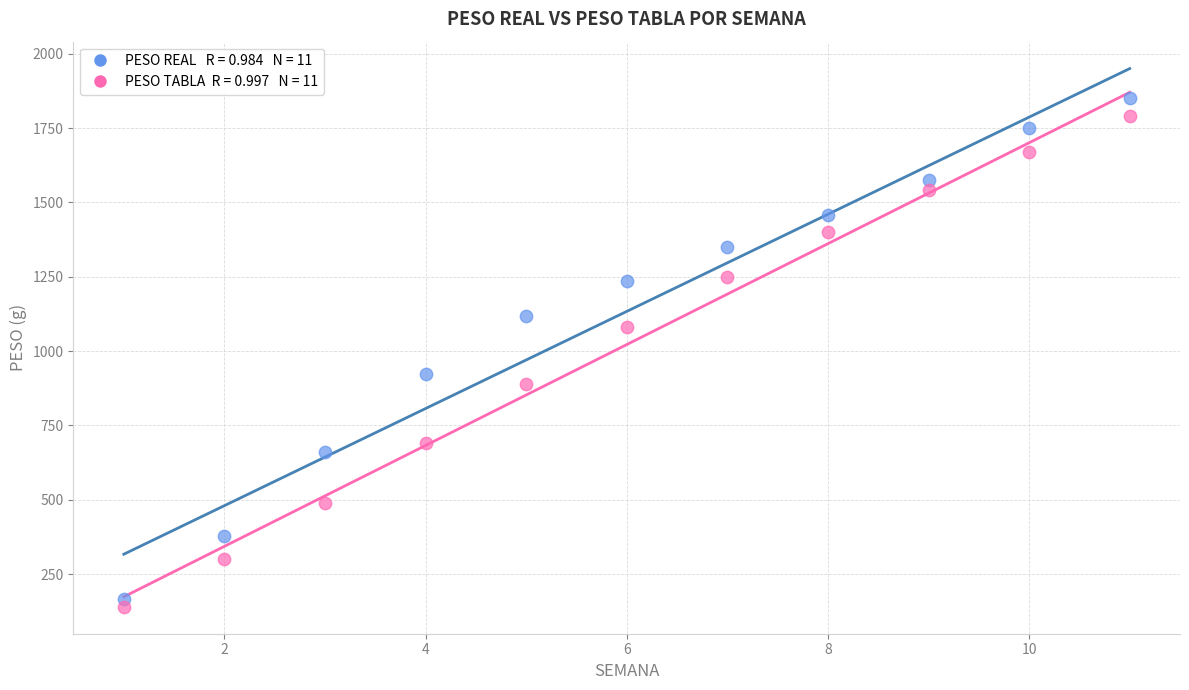

Across all data points, what is the range of Y values (max minus min)?

1711.3